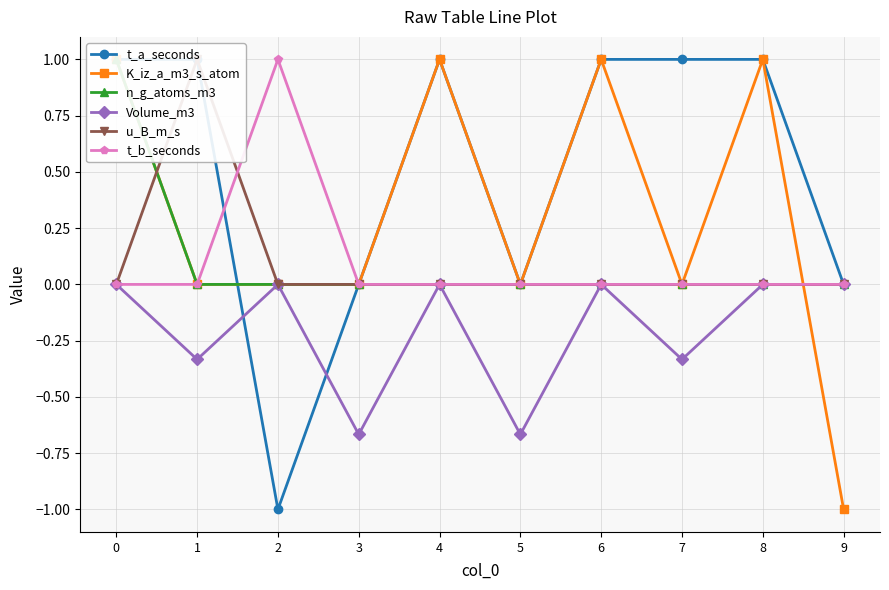

True or false: n_g_atoms_m3 has more than 0 interior local peaks.

False